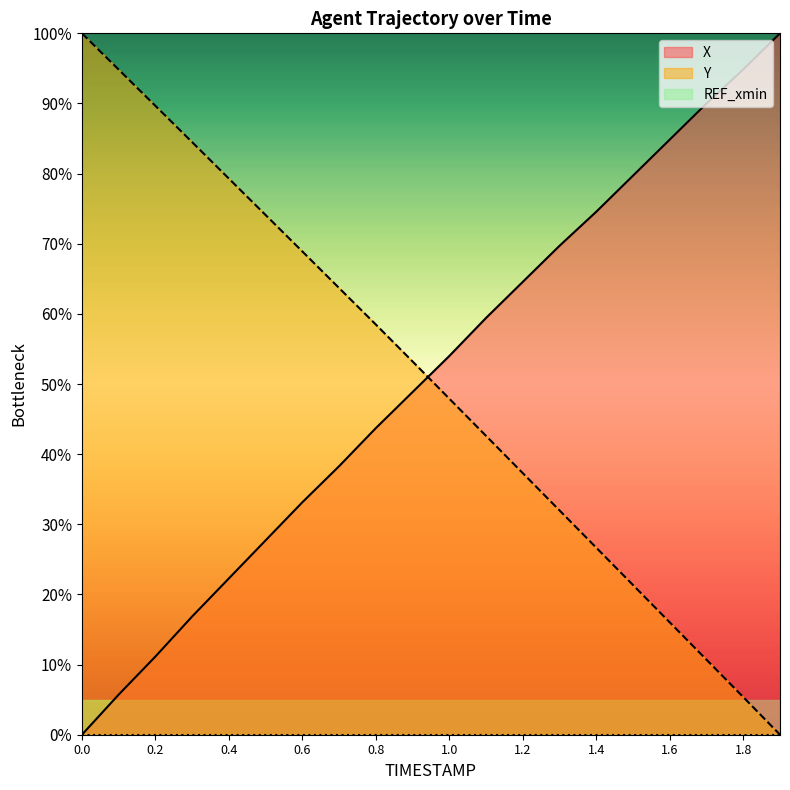

At 0.3, list the series in order from largest to smallest.

Y, X